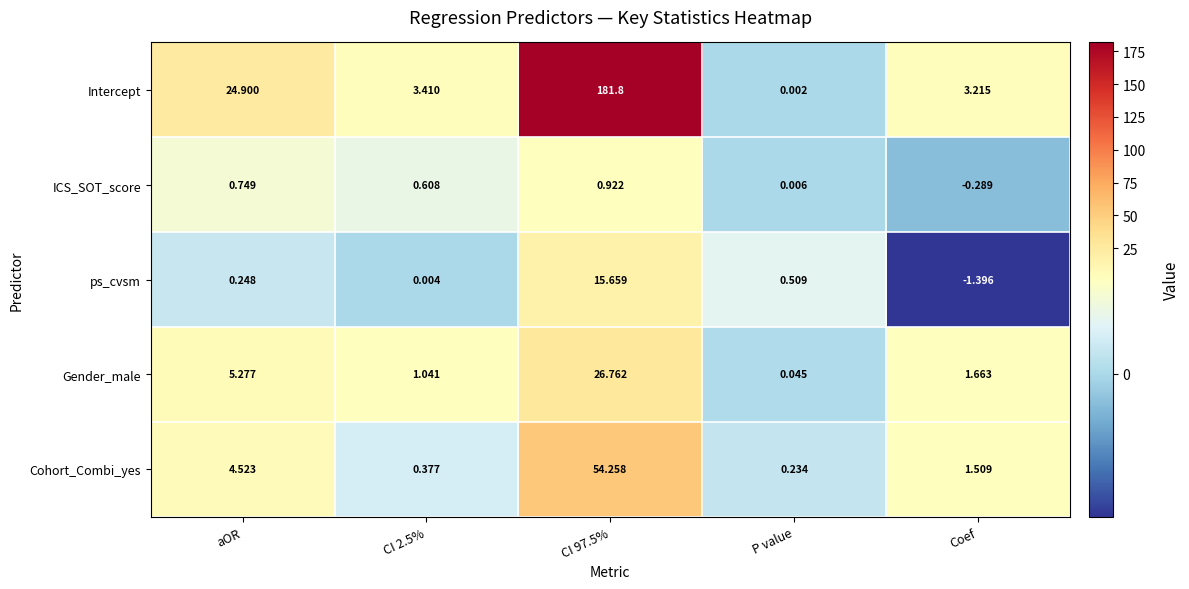

Which series has the widest spread of values?

Intercept